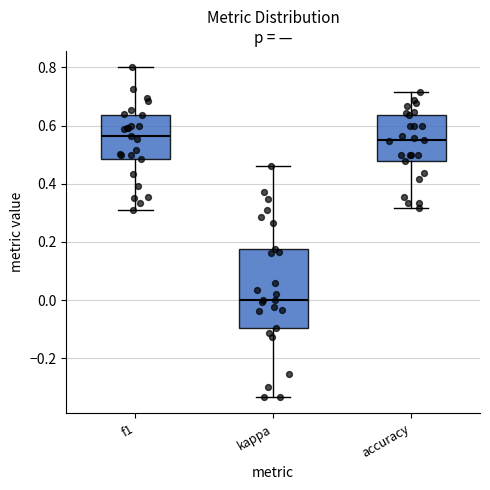

Reading left to right, transcribe this box plot: for each box, give where its median line is, the range the box spans, and where its two whiskers end, as read against the y-axis. The values are not printed on the chart, so give them approximately, as read against the axis.

f1: median 0.56, box 0.48 to 0.64, whiskers 0.32 to 0.80
kappa: median 0.00, box -0.10 to 0.18, whiskers -0.34 to 0.46
accuracy: median 0.56, box 0.48 to 0.64, whiskers 0.32 to 0.72